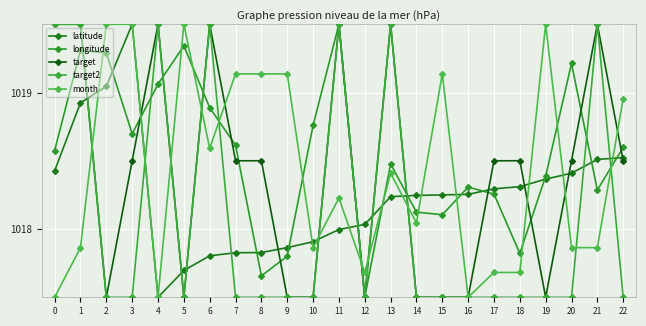

How many target2 values are between 1017 and 1019?

16